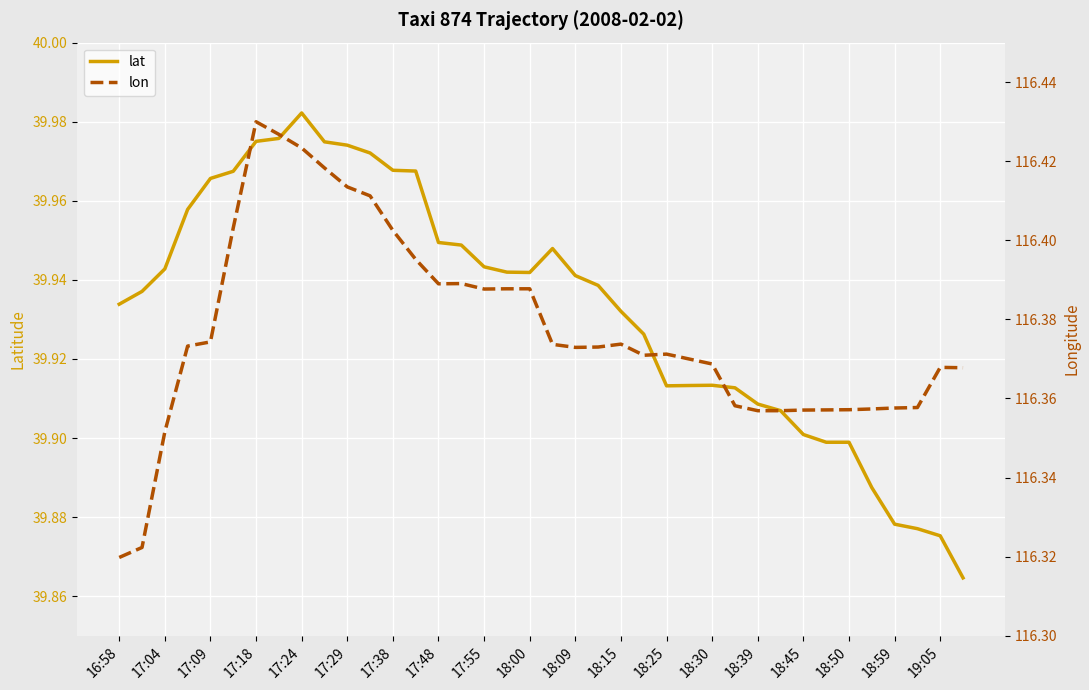

The lon series shows 56.2 at 19. True or false?

False